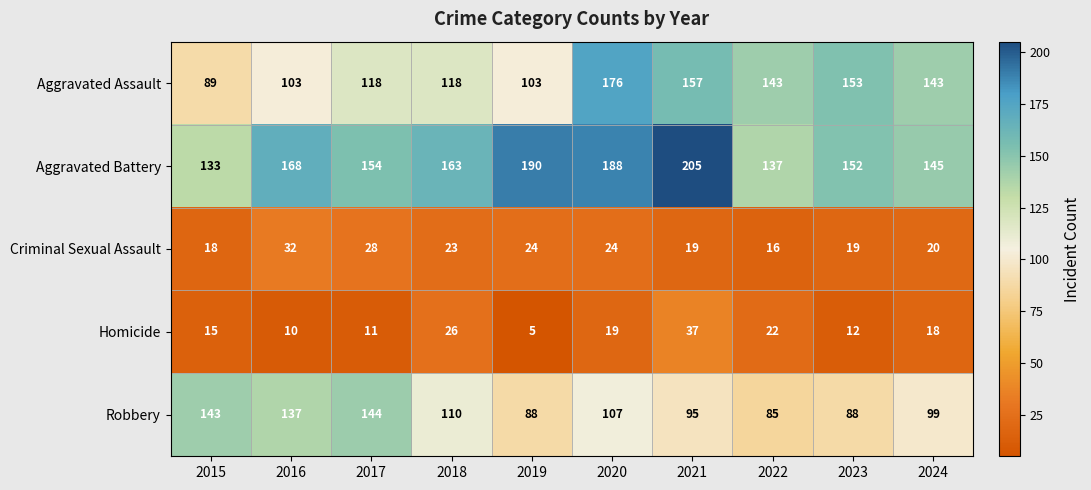

At how many categories does at least one series exceed 25?

10